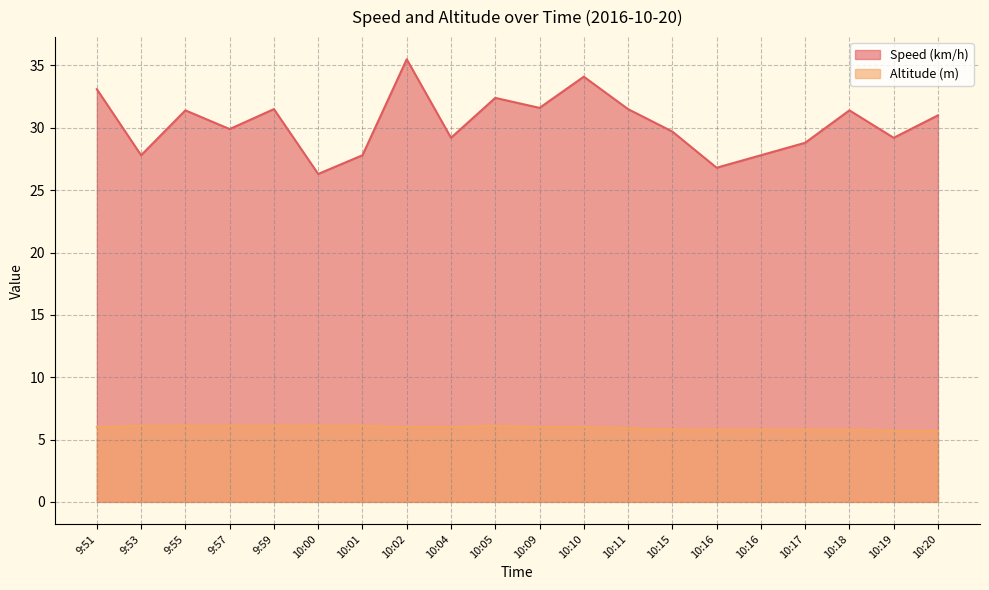

Where does the Altitude (m) series first go above 6?

9:53